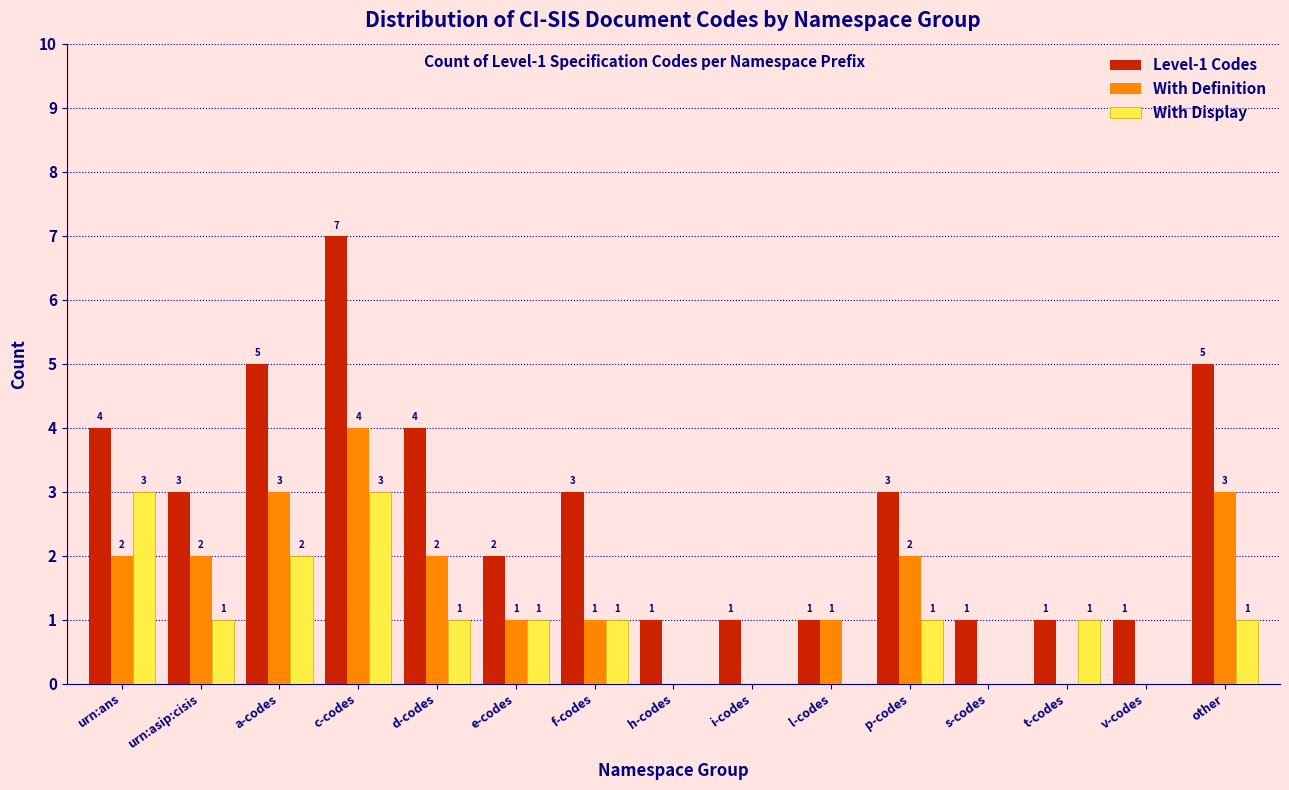

Reading left to right, extract all data points from this chart.

Level-1 Codes: urn:ans=4	urn:asip:cisis=3	a-codes=5	c-codes=7	d-codes=4	e-codes=2	f-codes=3	h-codes=1	i-codes=1	l-codes=1	p-codes=3	s-codes=1	t-codes=1	v-codes=1	other=5
With Definition: urn:ans=2	urn:asip:cisis=2	a-codes=3	c-codes=4	d-codes=2	e-codes=1	f-codes=1	h-codes=0	i-codes=0	l-codes=1	p-codes=2	s-codes=0	t-codes=0	v-codes=0	other=3
With Display: urn:ans=3	urn:asip:cisis=1	a-codes=2	c-codes=3	d-codes=1	e-codes=1	f-codes=1	h-codes=0	i-codes=0	l-codes=0	p-codes=1	s-codes=0	t-codes=1	v-codes=0	other=1